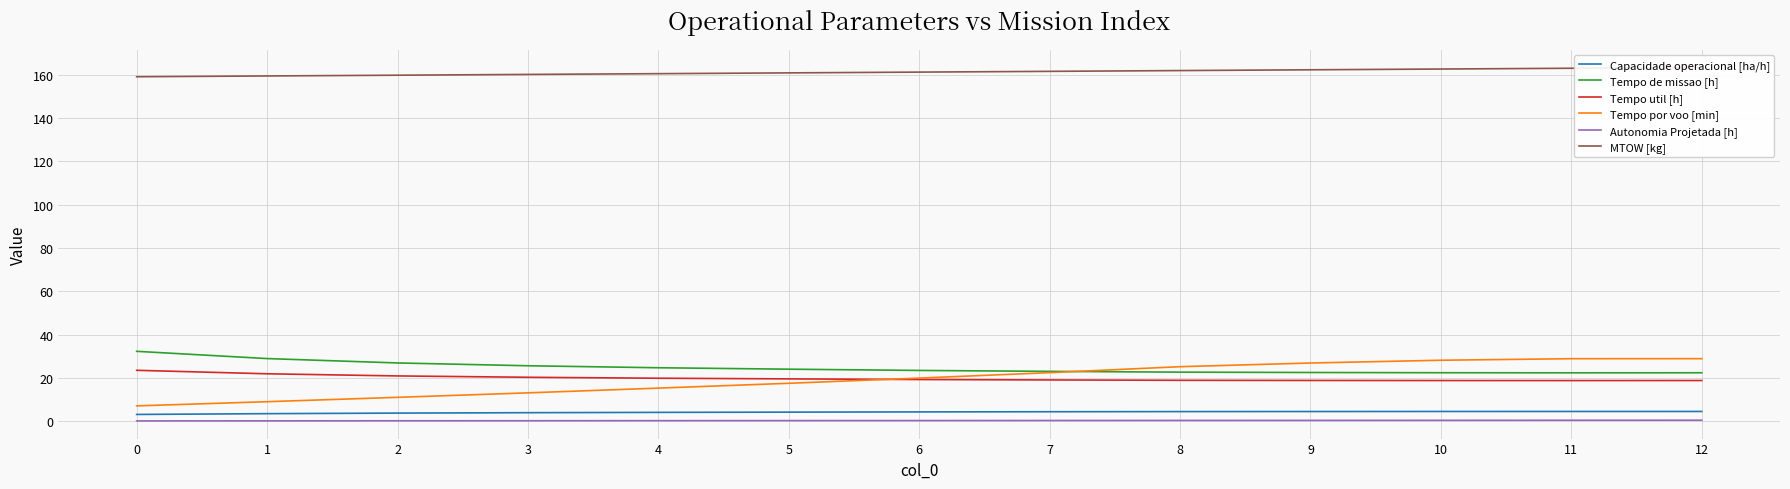

What is the maximum value for Autonomia Projetada [h]?

0.4